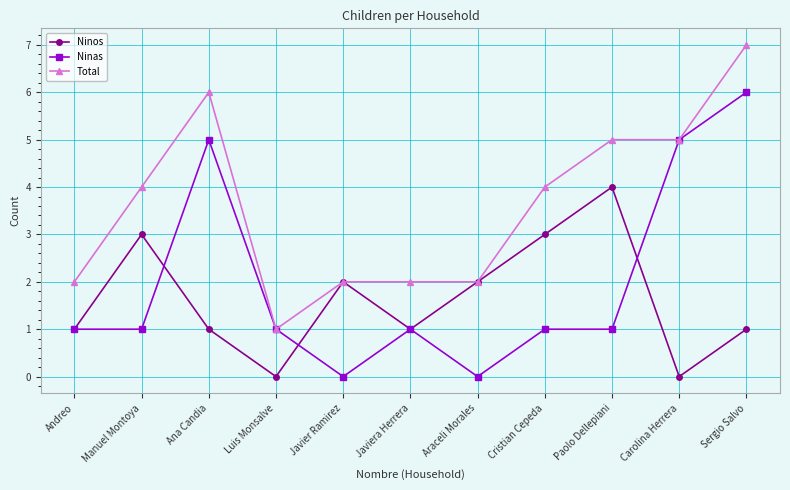

Count the number of data series in this chart.

3